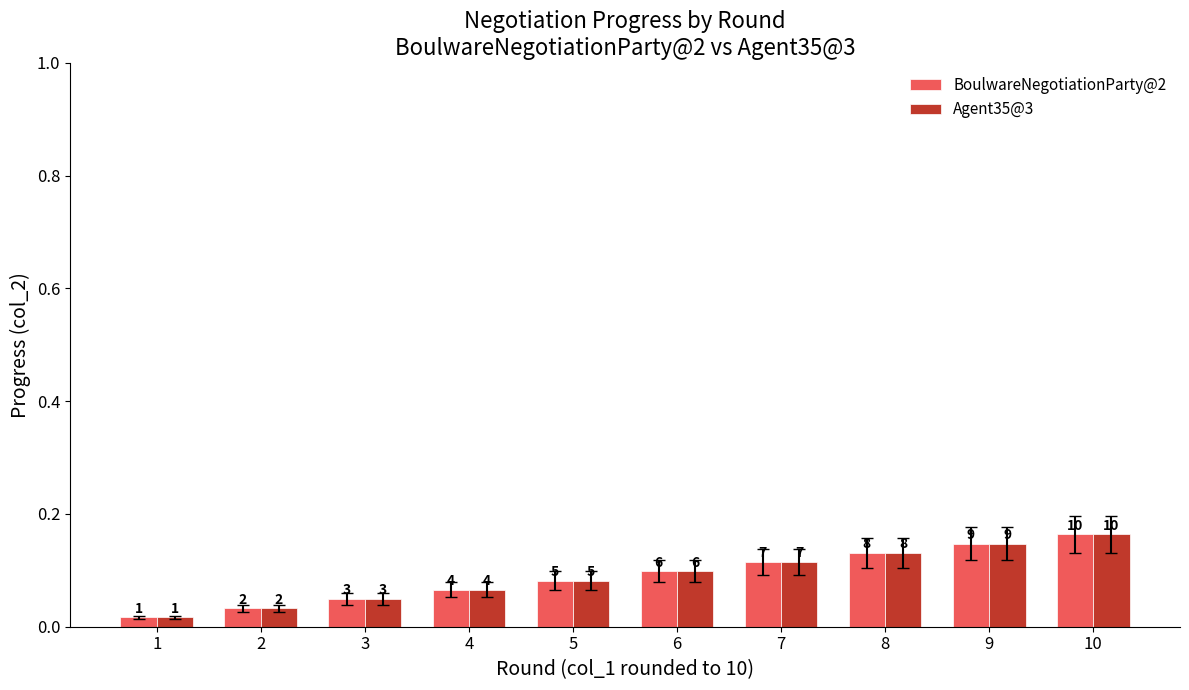

Reading left to right, extract all data points from this chart.

BoulwareNegotiationParty@2: 0.0	0.0	0.0	0.1	0.1	0.1	0.1	0.1	0.1	0.2
Agent35@3: 0.0	0.0	0.0	0.1	0.1	0.1	0.1	0.1	0.1	0.2